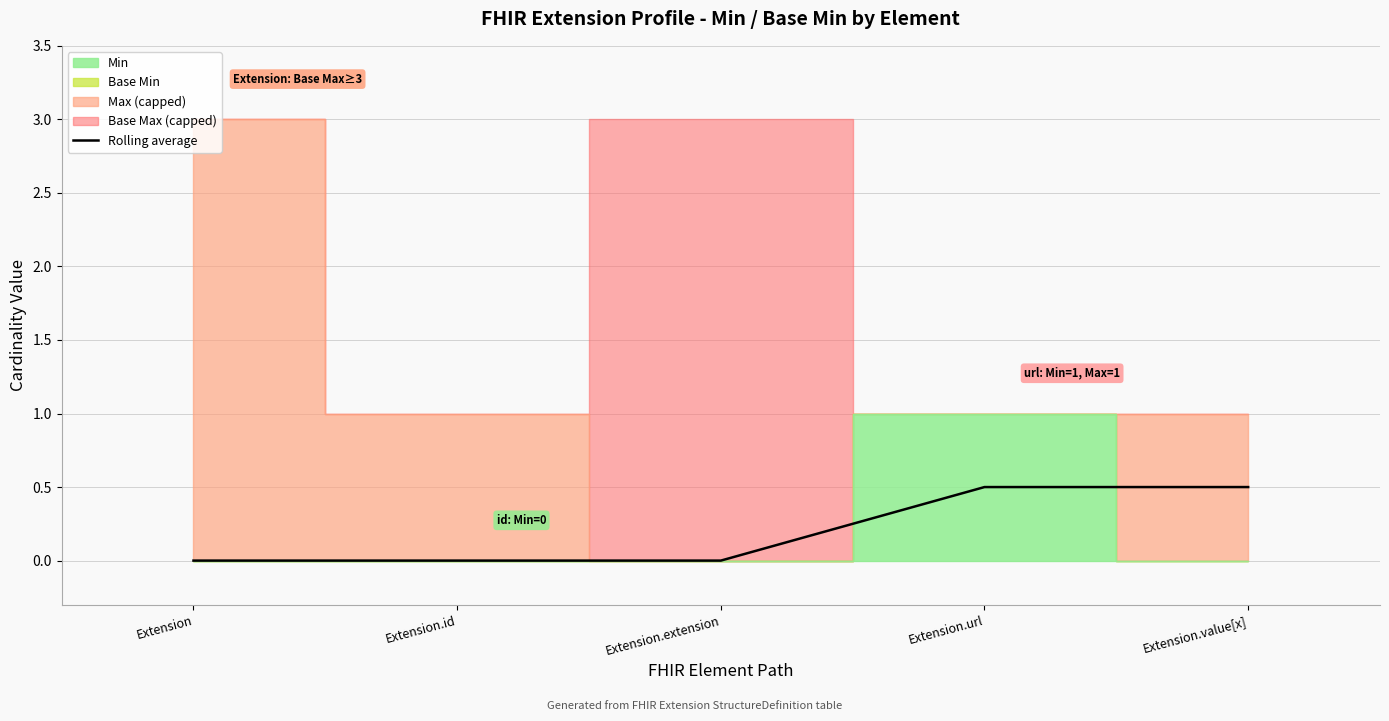

List the labels in order of value, largest first.

Extension.url, Extension.value[x], Extension, Extension.id, Extension.extension